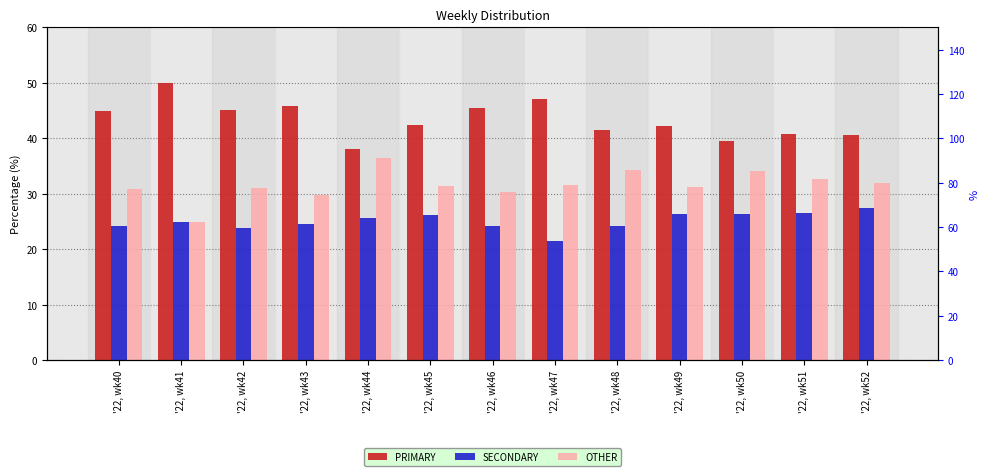

Which series has the largest range (max minus min)?

PRIMARY